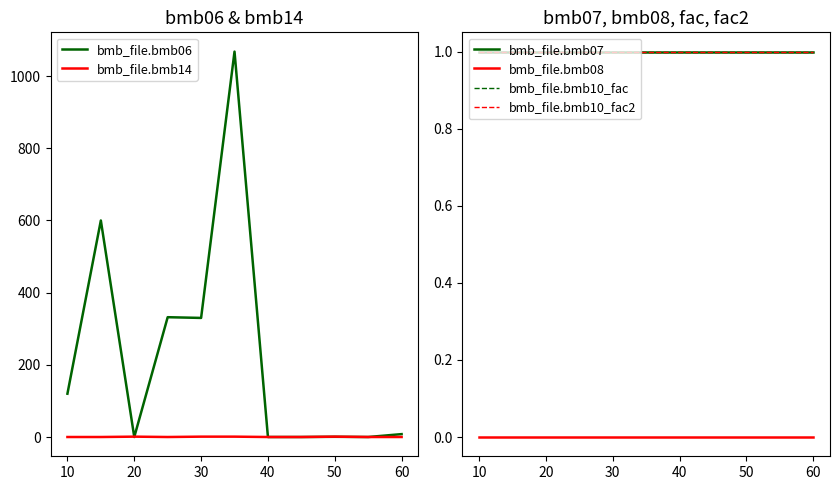

True or false: bmb_file.bmb10_fac and bmb_file.bmb08 cross at least once.

False